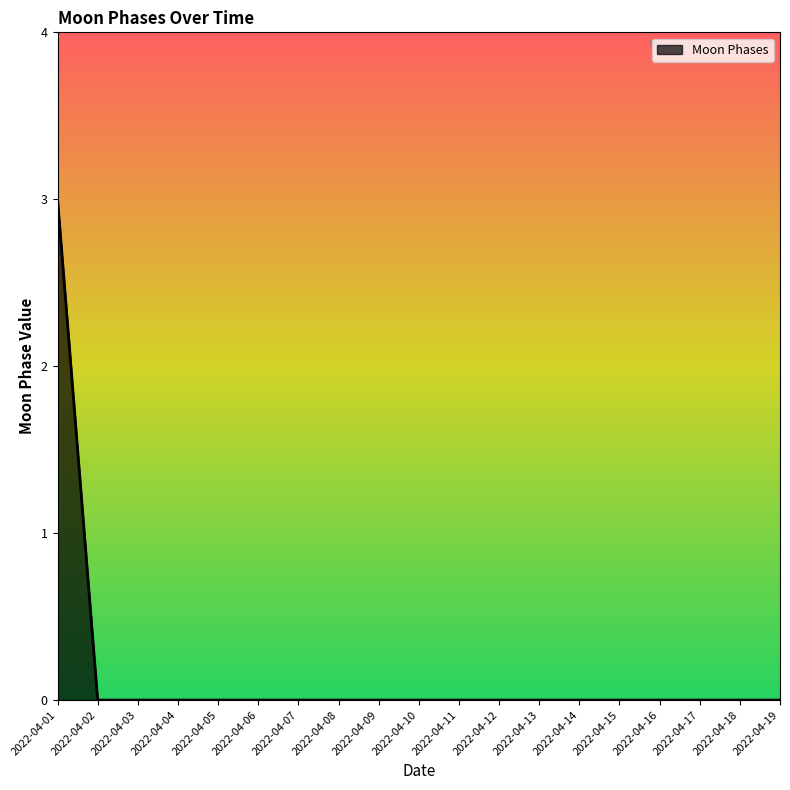

Is it true that the value at 2022-04-09 is 0?

True